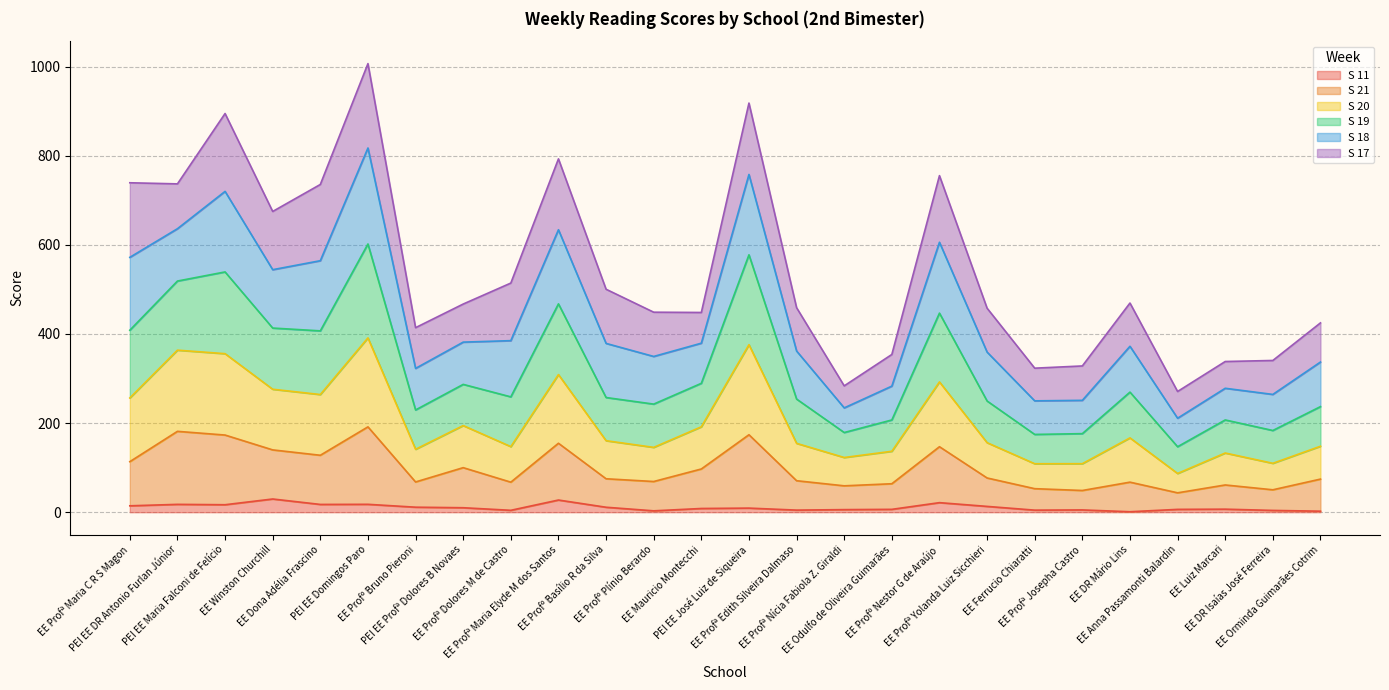

True or false: S 20 has more than 2 interior local peaks.

True